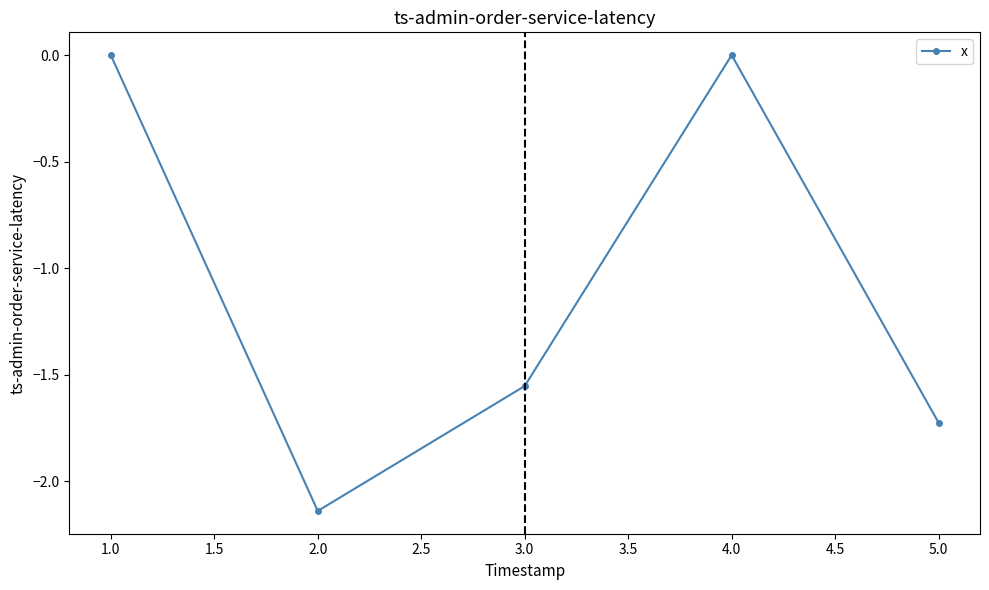

How many data points are above -1?

2